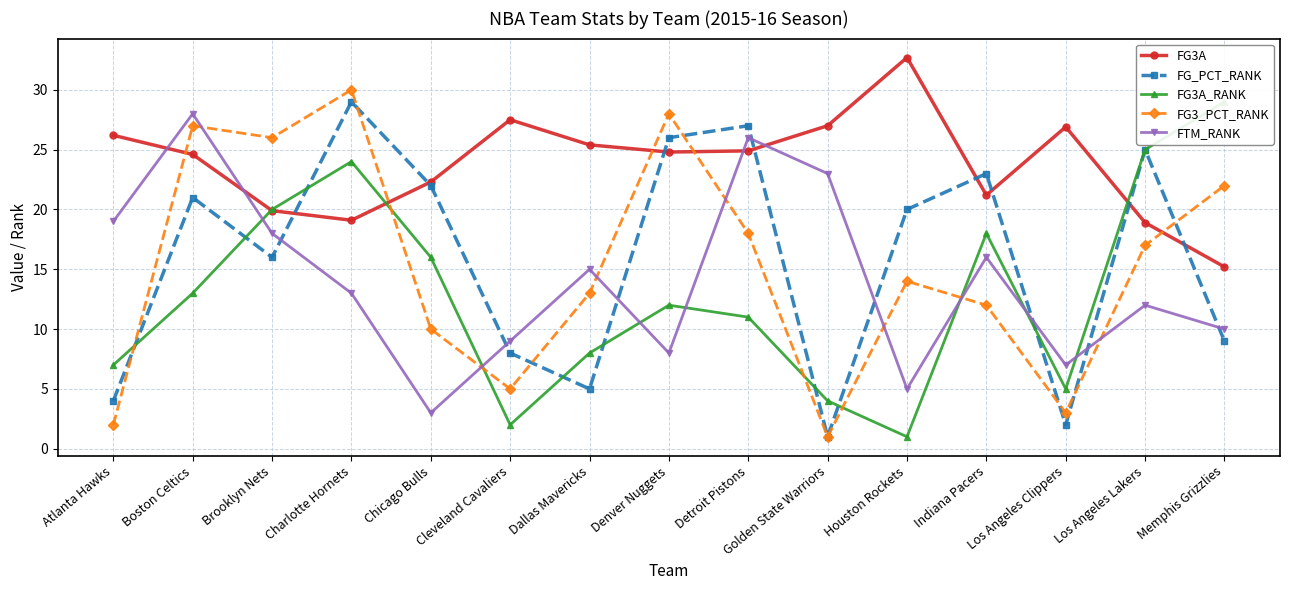

The value of FG_PCT_RANK at Golden State Warriors is 1.0. True or false?

True